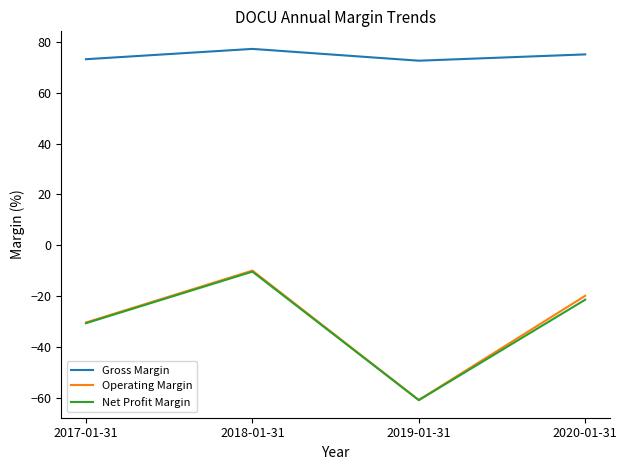

How many lines are shown in the chart?

3